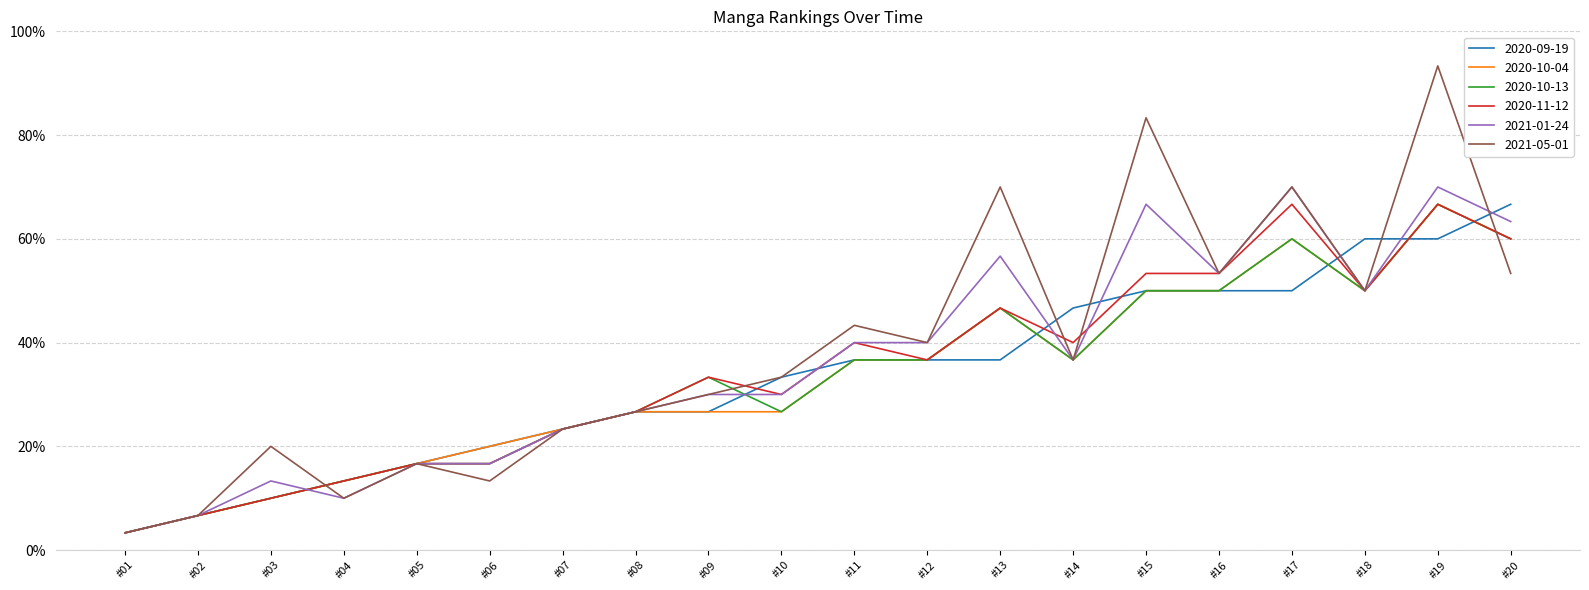

Is this an area chart (filled region under the line)?

No